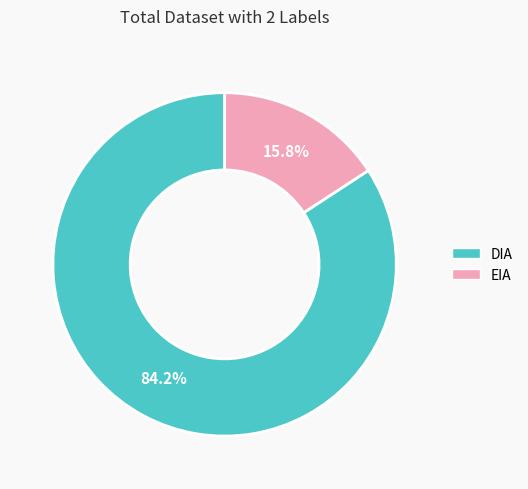

The EIA slice represents 16% of the pie. True or false?

True